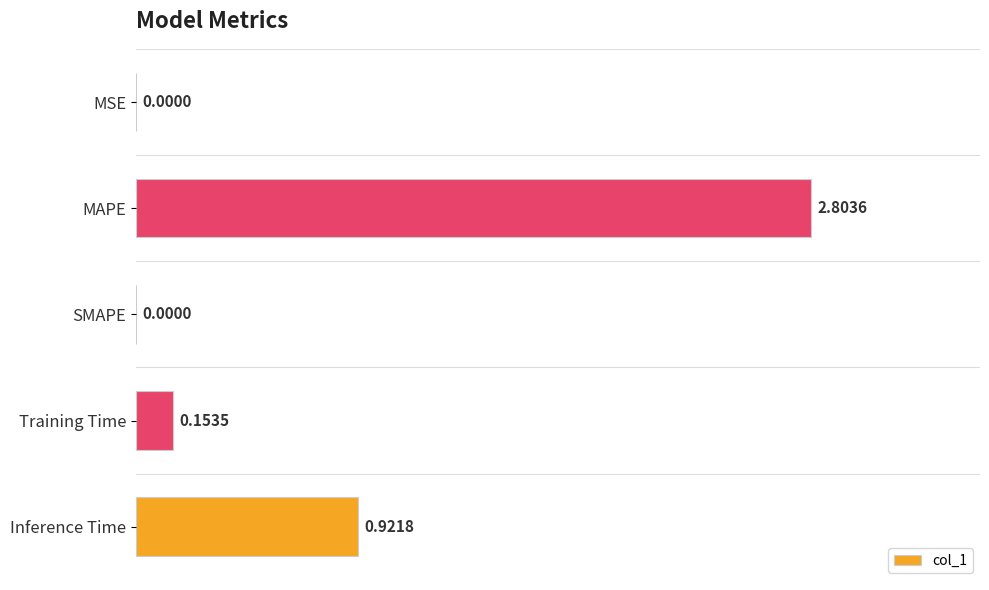

What is the sum of all values?

3.9